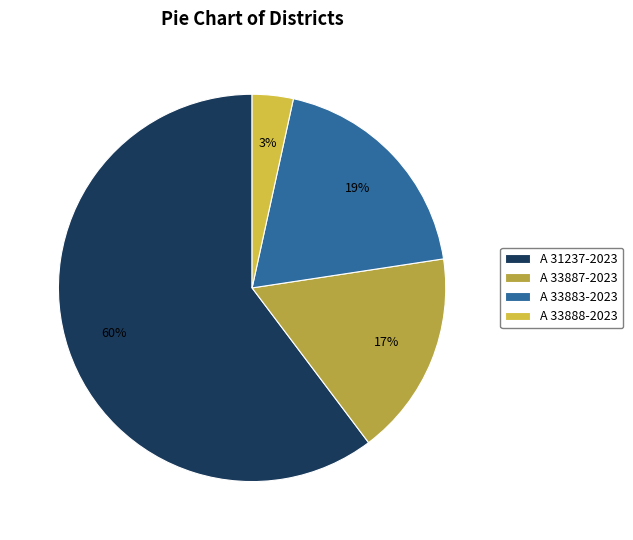

How many segments does this pie chart have?

4